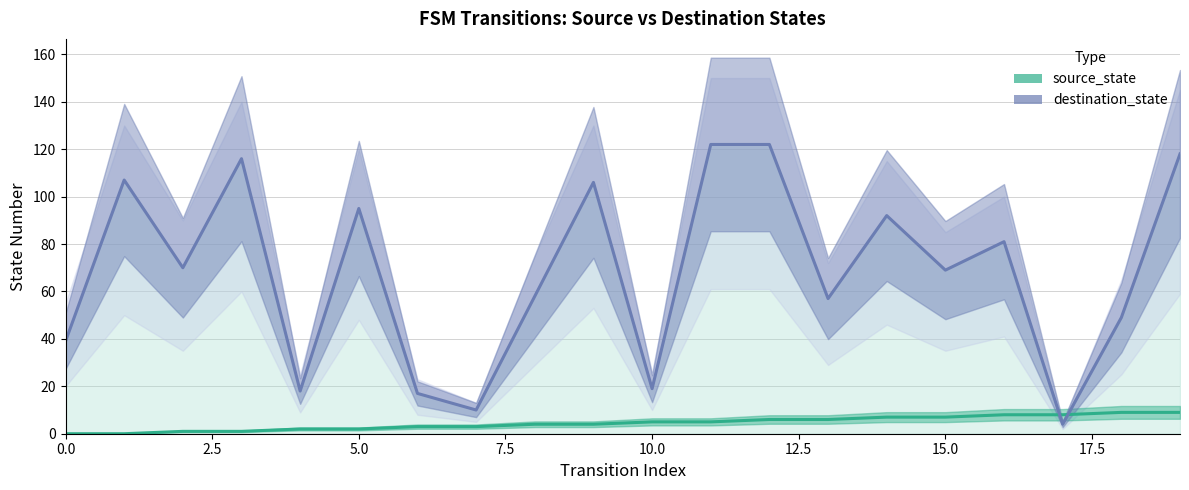

The value of destination_state at 0 is 15. True or false?

False